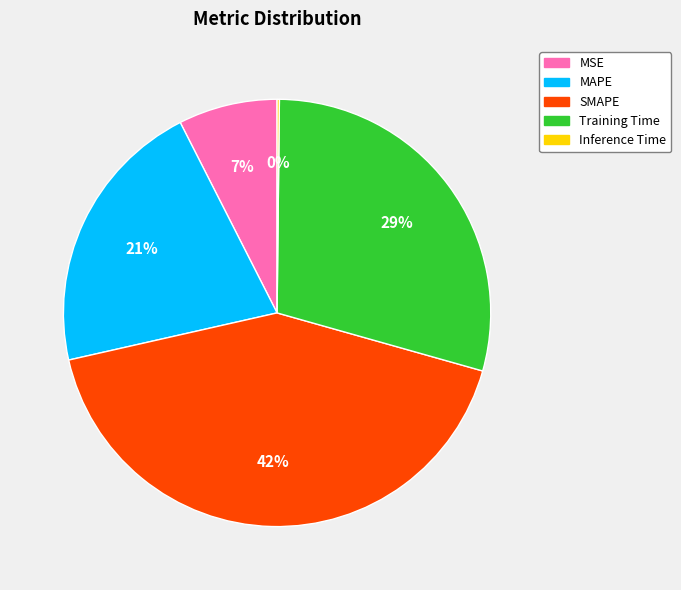

Combined, do SMAPE and MAPE account for over 50%?

Yes